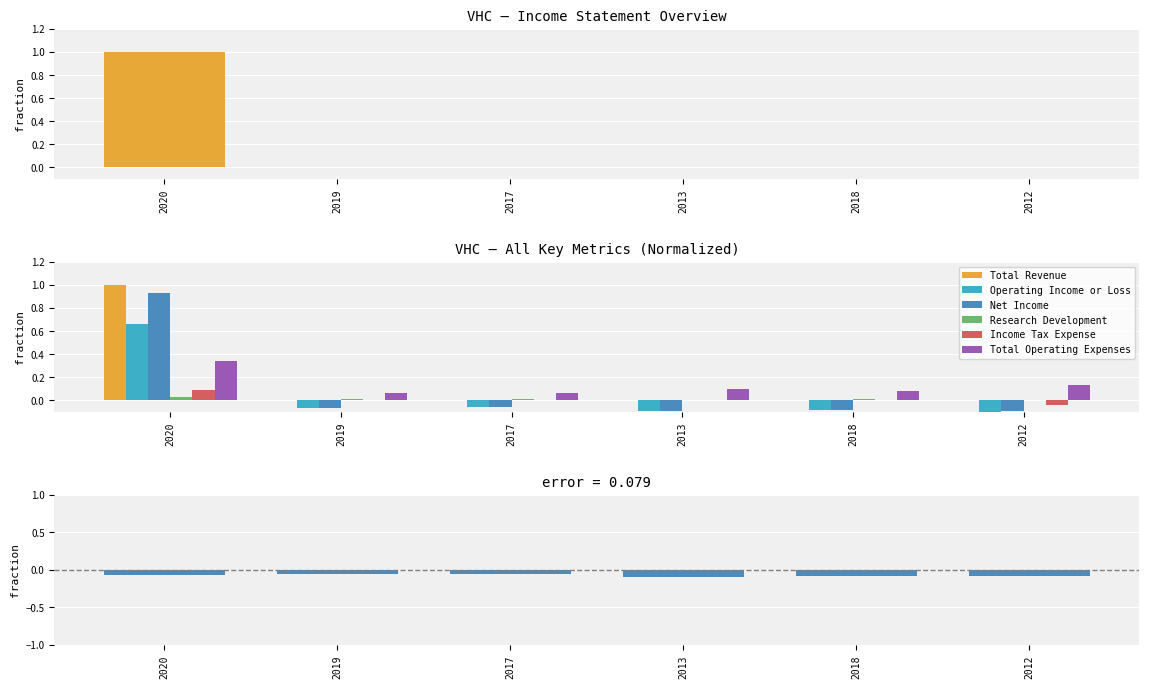

Reading left to right, what are all the values shown in this chart?

Total Revenue: 1.0	0.0	0.0	0.0	0.0	0.0
Operating Income or Loss: 0.7	-0.1	-0.1	-0.1	-0.1	-0.1
Net Income: 0.9	-0.1	-0.1	-0.1	-0.1	-0.1
Research Development: 0.0	0.0	0.0	0.0	0.0	0.0
Income Tax Expense: 0.1	-0.0	0.0	0.0	0.0	-0.0
Total Operating Expenses: 0.3	0.1	0.1	0.1	0.1	0.1